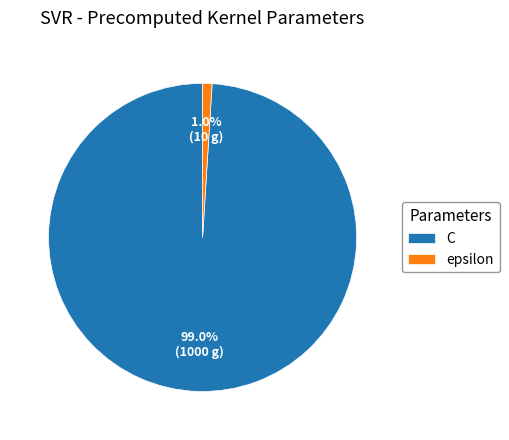

To the nearest percent, what is the difference between the epsilon and C slice percentages?

98%